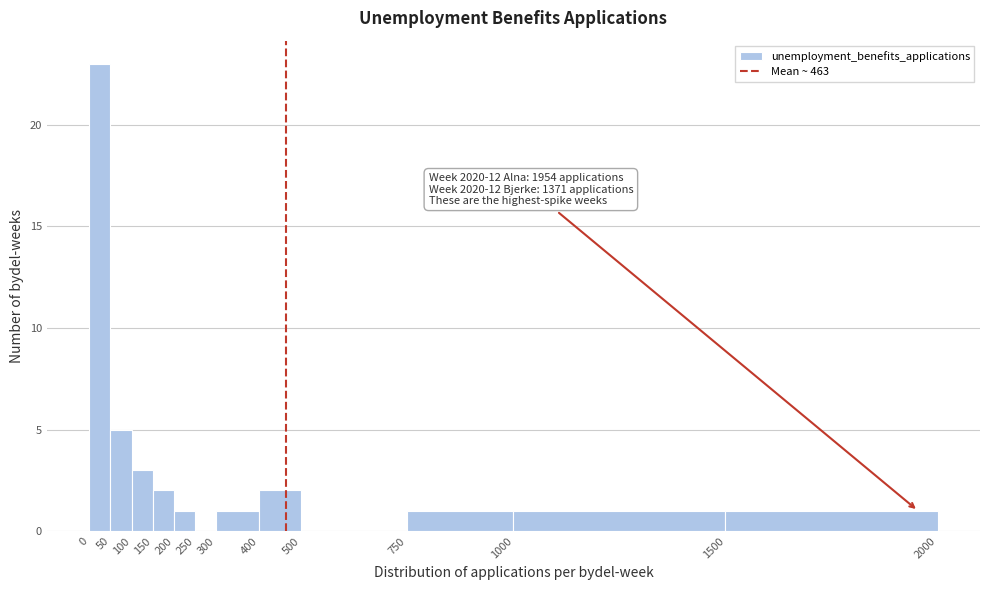

Over which range of the x-axis is the bar tallest?

0 to 50